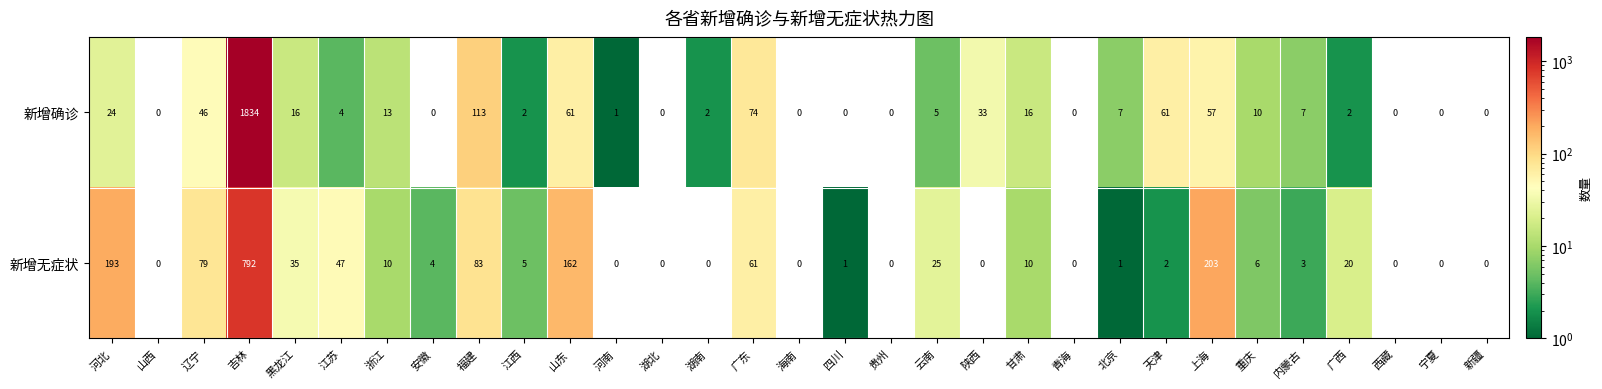

At 湖南, list the series in order from smallest to largest.

新增无症状, 新增确诊